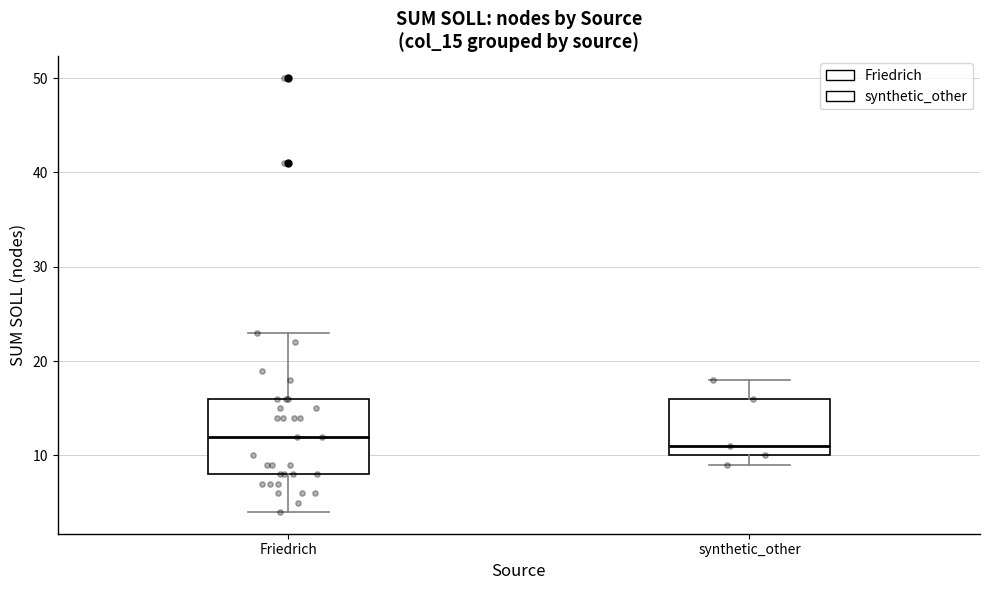

Reading left to right, transcribe this box plot: for each box, give where its median line is, the range the box spans, and where its two whiskers end, as read against the y-axis. The values are not printed on the chart, so give them approximately, as read against the axis.

Friedrich: median 12, box 8 to 16, whiskers 4 to 23
synthetic_other: median 11, box 10 to 16, whiskers 9 to 18